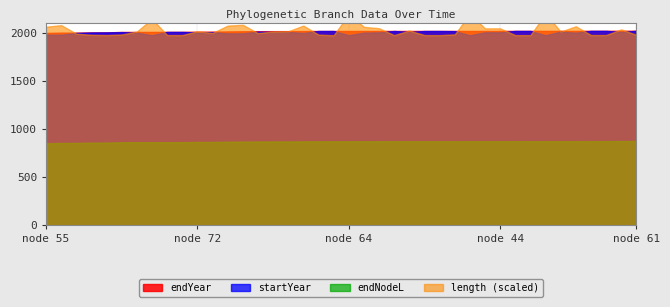

At how many categories does at least one series exceed 1947?

40